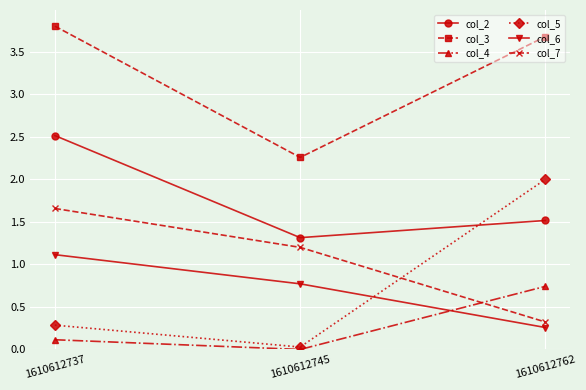

How many values in the col_7 series are below 1?

1